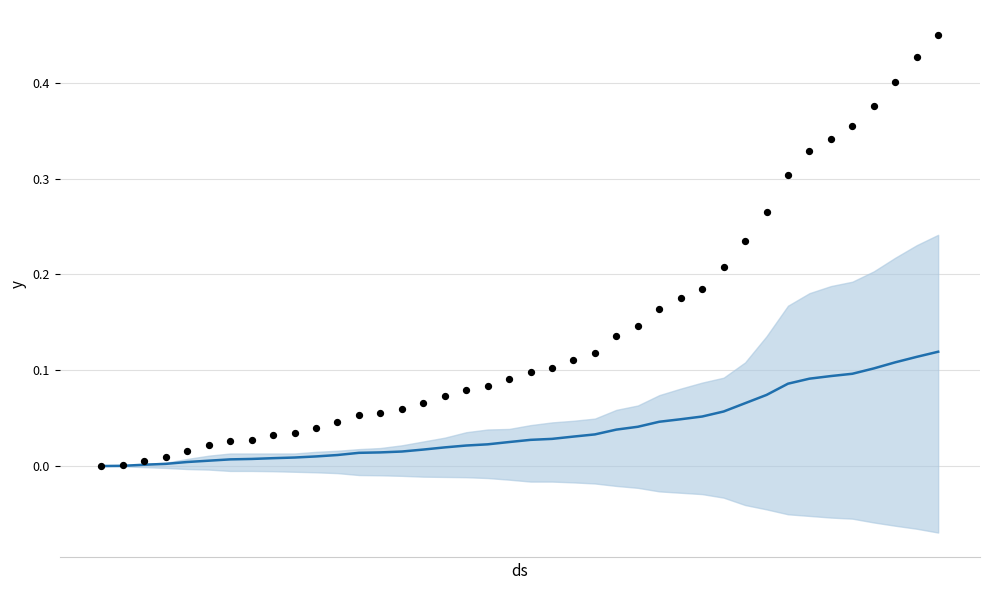

Which series has the largest Y range (max minus min)?

CH (normalized)